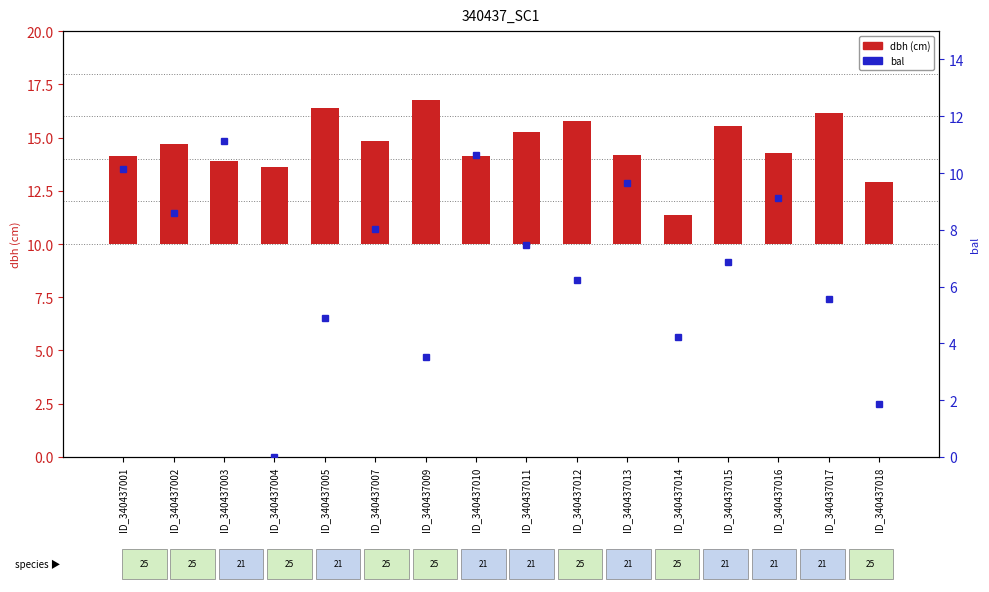

Rank the categories by value from lowest to highest.

ID_340437014, ID_340437018, ID_340437004, ID_340437003, ID_340437010, ID_340437001, ID_340437013, ID_340437016, ID_340437002, ID_340437007, ID_340437011, ID_340437015, ID_340437012, ID_340437017, ID_340437005, ID_340437009